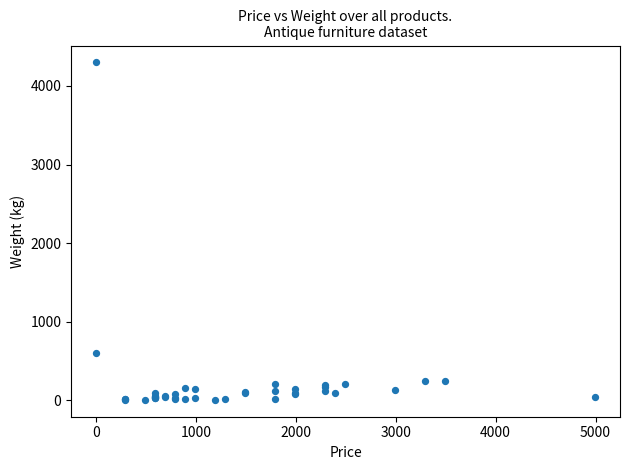

What Y value in the scatter plot is closest to 2152?

595.4